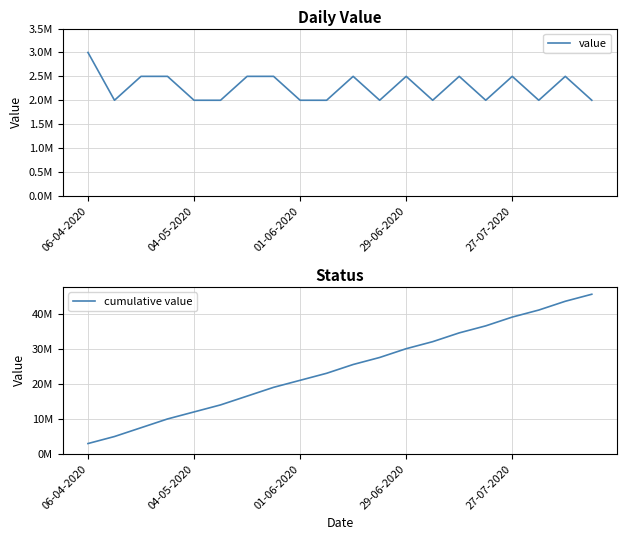

At which label does value first exceed 2500000?

06-04-2020